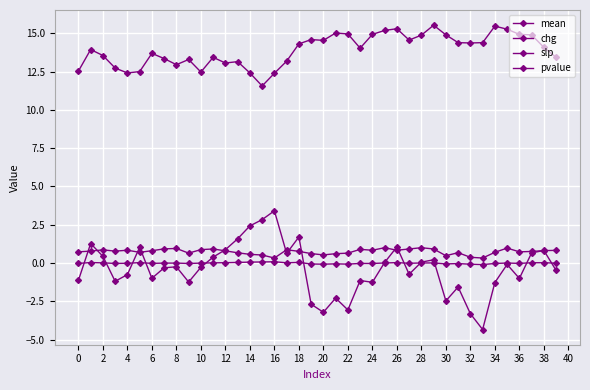

True or false: mean and pvalue cross at least once.

False